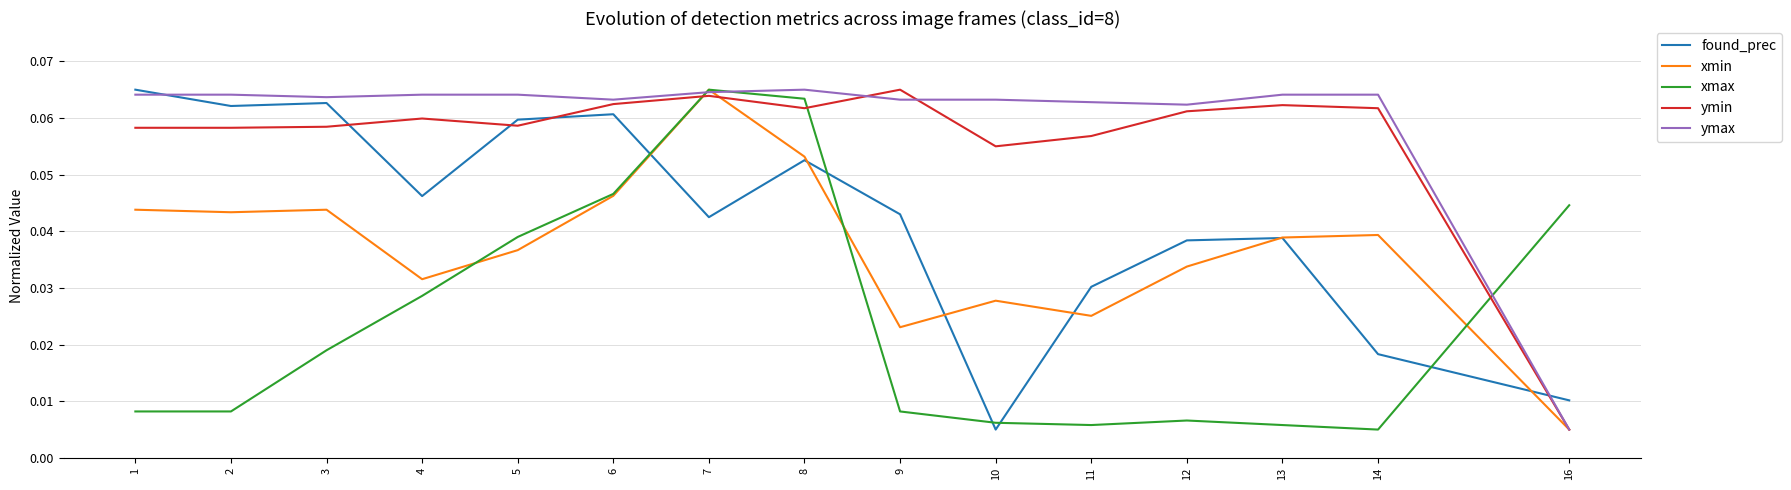

Which series changed the most between 8 and 13?

xmax